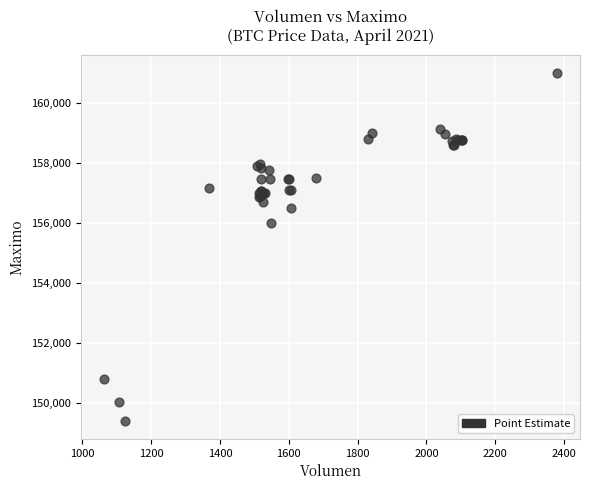

What Y value in the scatter plot is closest to 155202?

156000